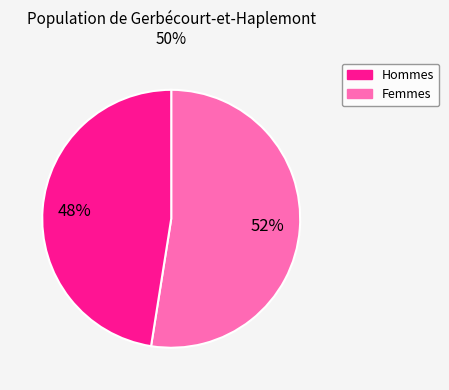

Count the number of slices in the pie.

2